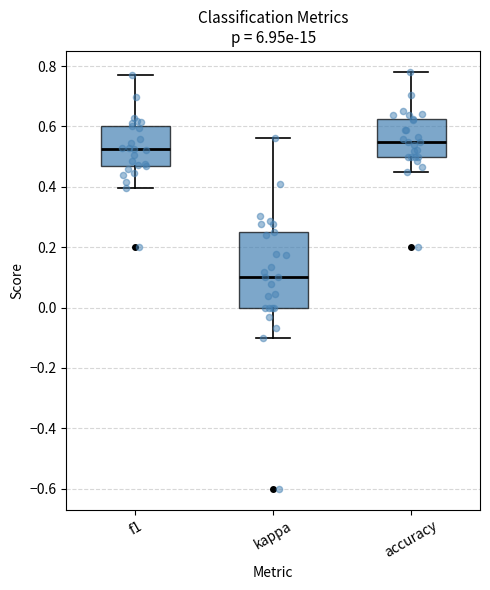

Where does the upper whisker of the box for f1 end on the y-axis? The values are not printed on the chart, so give them approximately, as read against the axis.

0.78